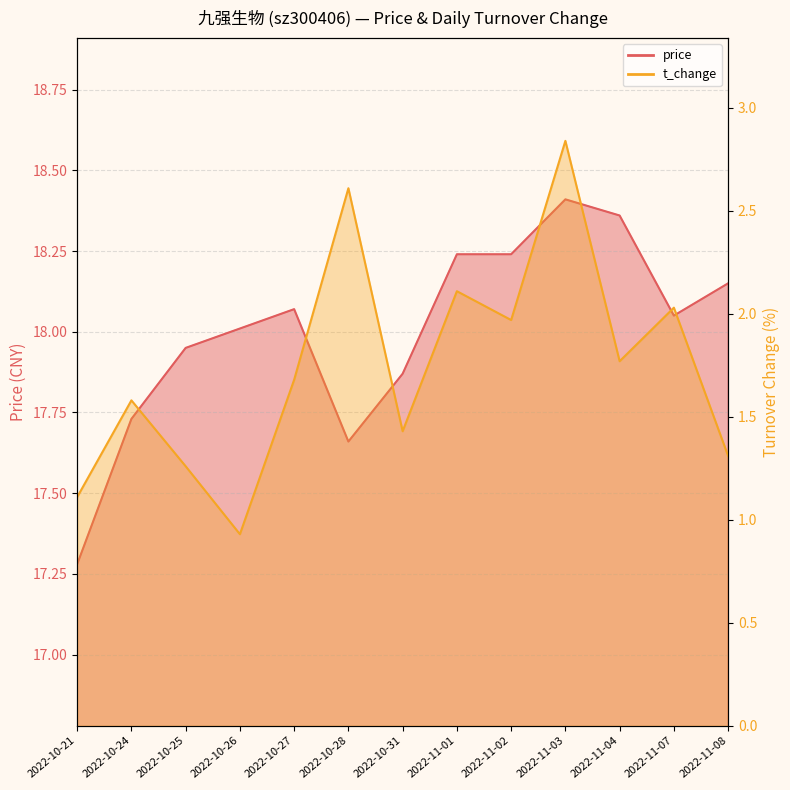

How many series are shown in this chart?

2